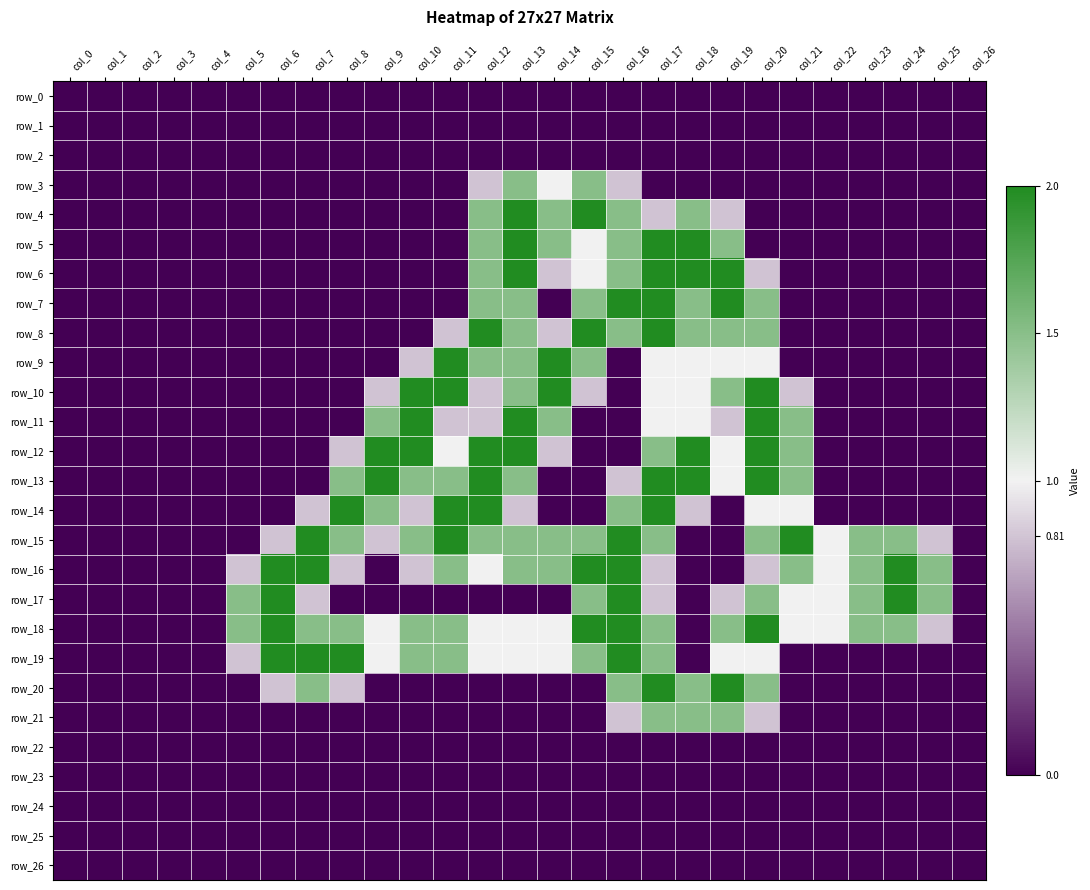

At how many categories does at least one series exceed 0?

21